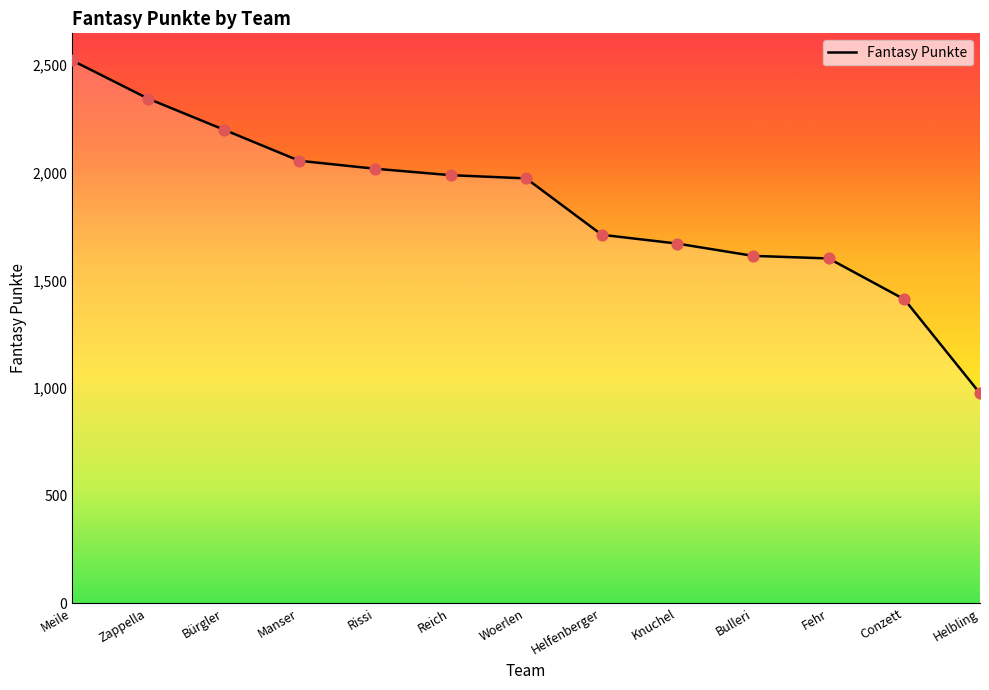

Approximately how many times larger is the value at Zappella compared to Helfenberger?

1.4